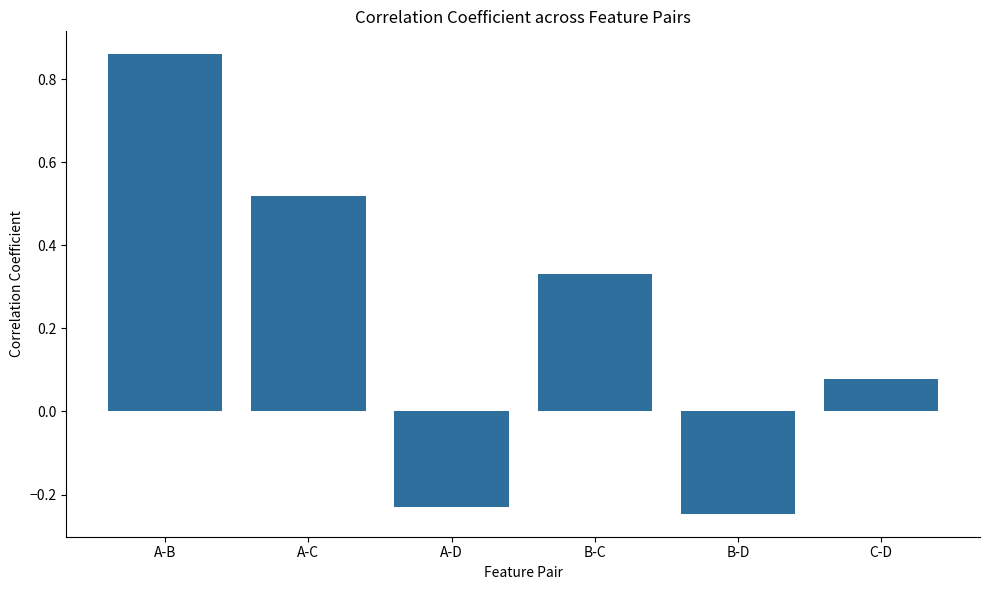

Rank the categories by value from lowest to highest.

B-D, A-D, C-D, B-C, A-C, A-B